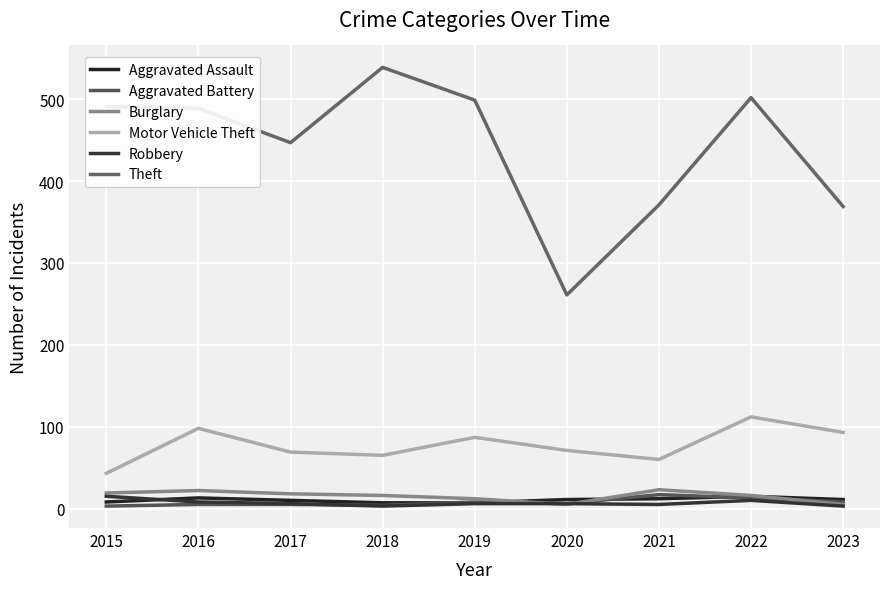

What is the difference between the Aggravated Battery values at 2015 and 2021?

14